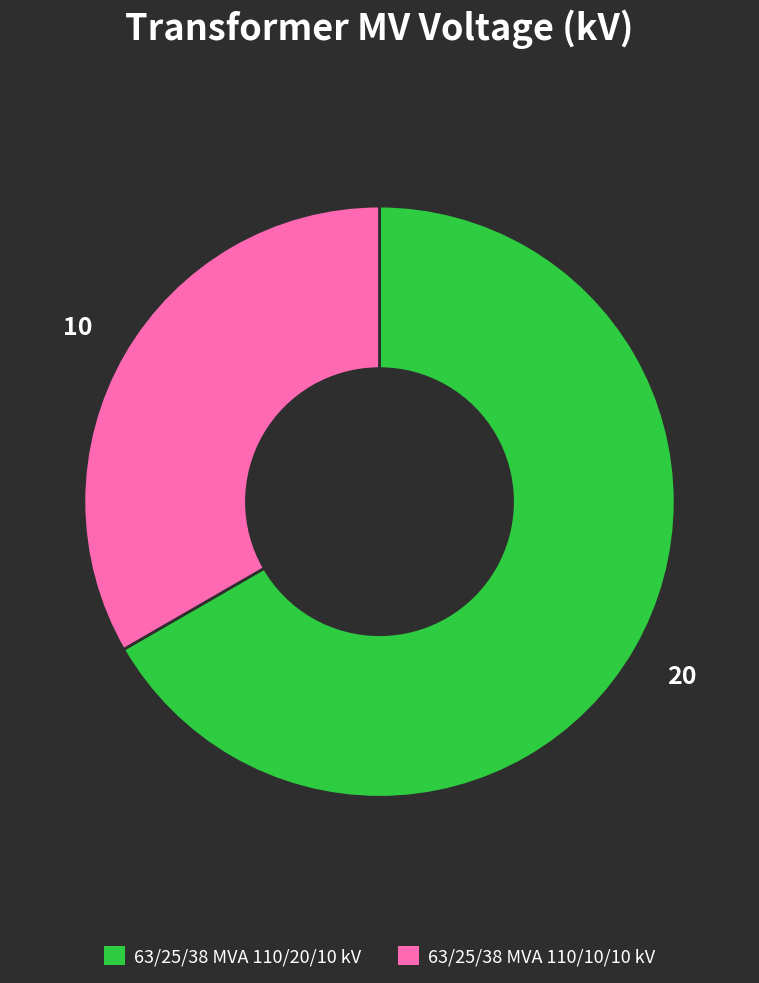

Does 63/25/38 MVA 110/10/10 kV represent more than half of the total?

No